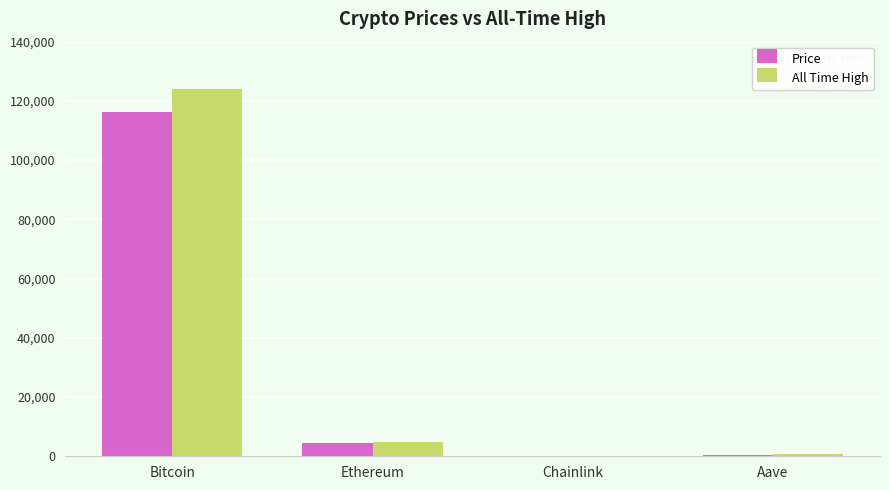

Which series has the largest total across all categories?

All Time High